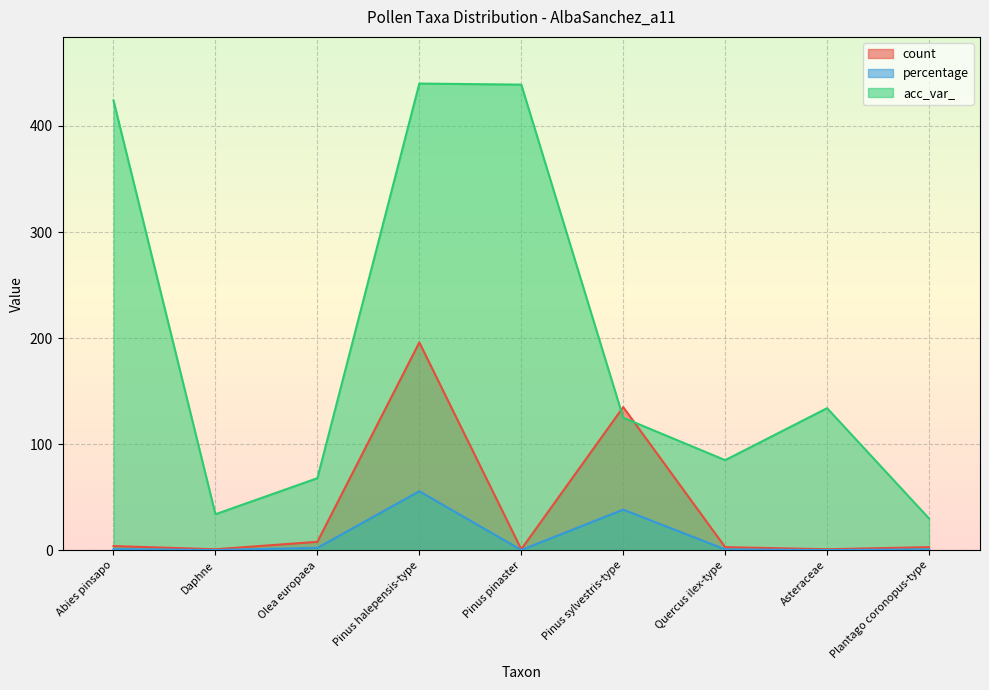

What is the total value across all series at Pinus halepensis-type?

691.7